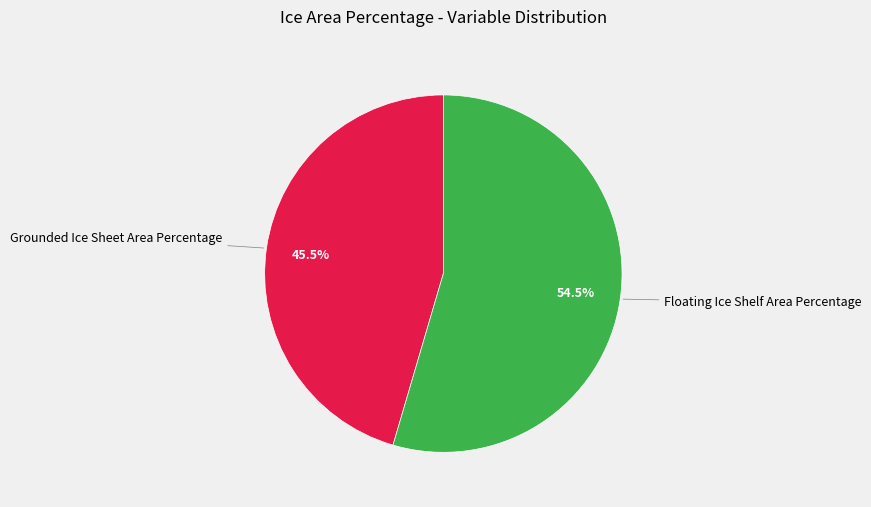

How many slices are in this pie chart?

2